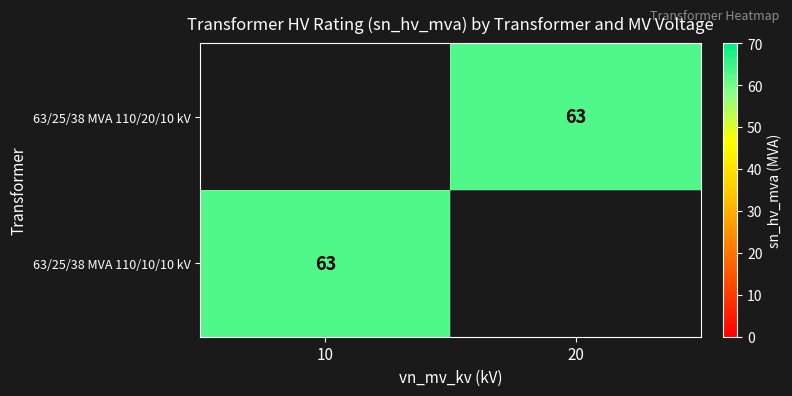

Is it true that 63/25/38 MVA 110/20/10 kV equals 83 at 20?

False